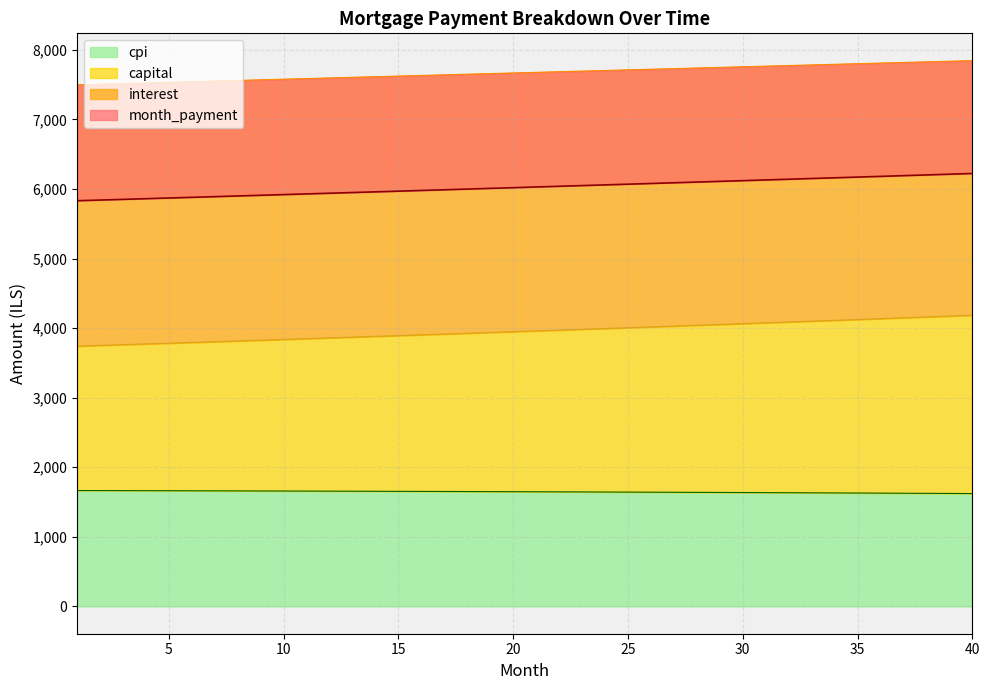

What is the lowest value of the cpi series?

1622.5